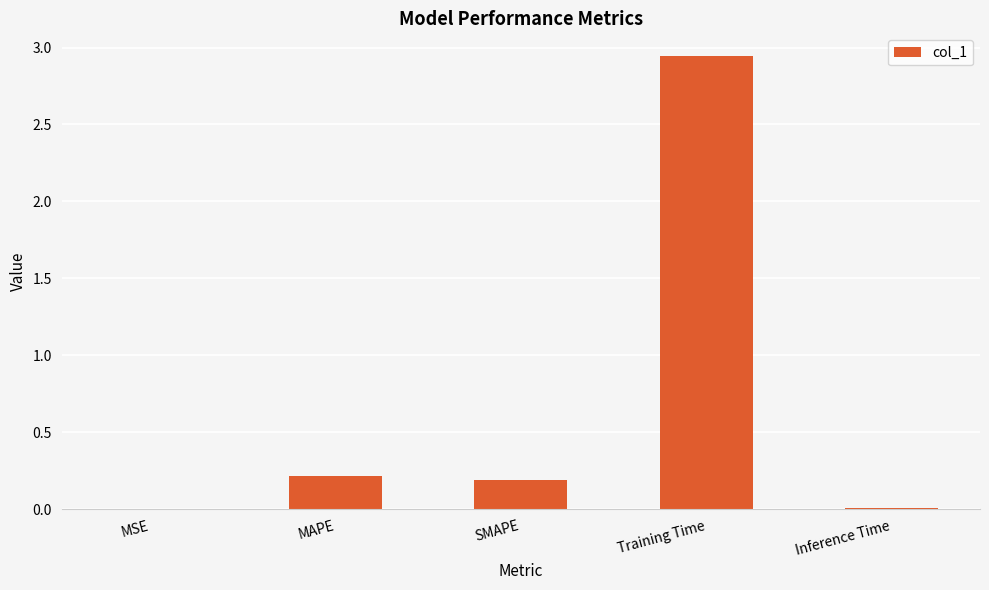

The value at SMAPE is 0.2. True or false?

True